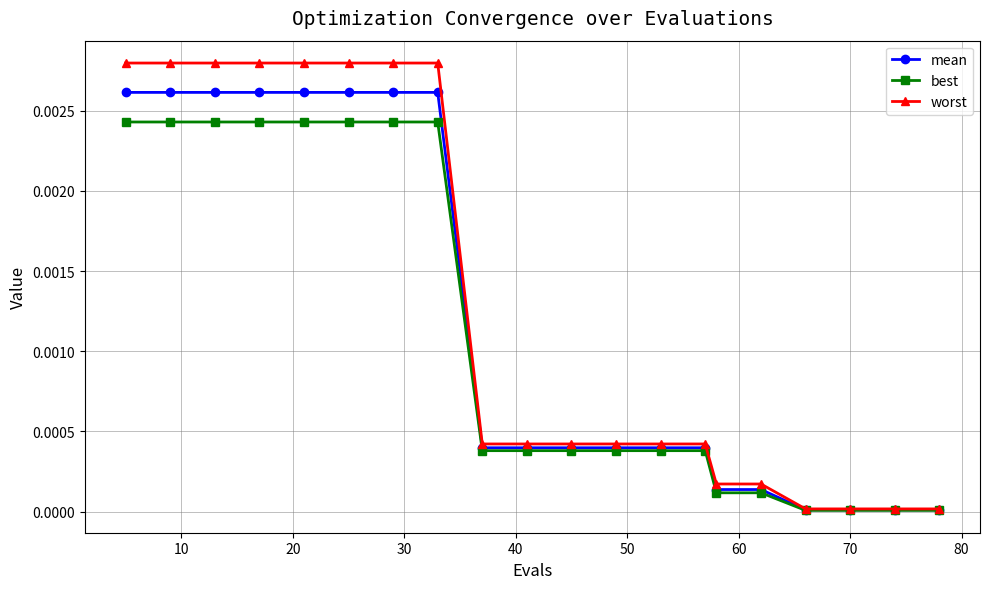

List the series in order of their peak value, highest first.

worst, mean, best